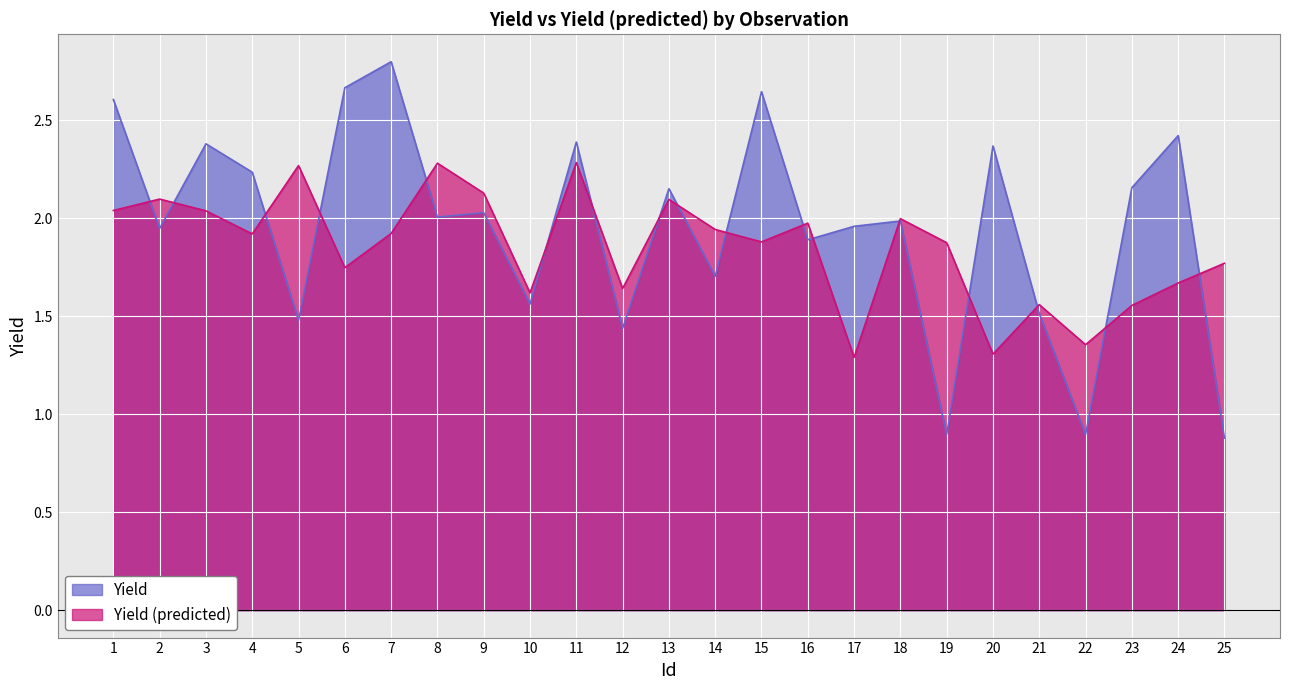

In Yield, how many points are lower than both neighbors (excluding endpoints)?

9